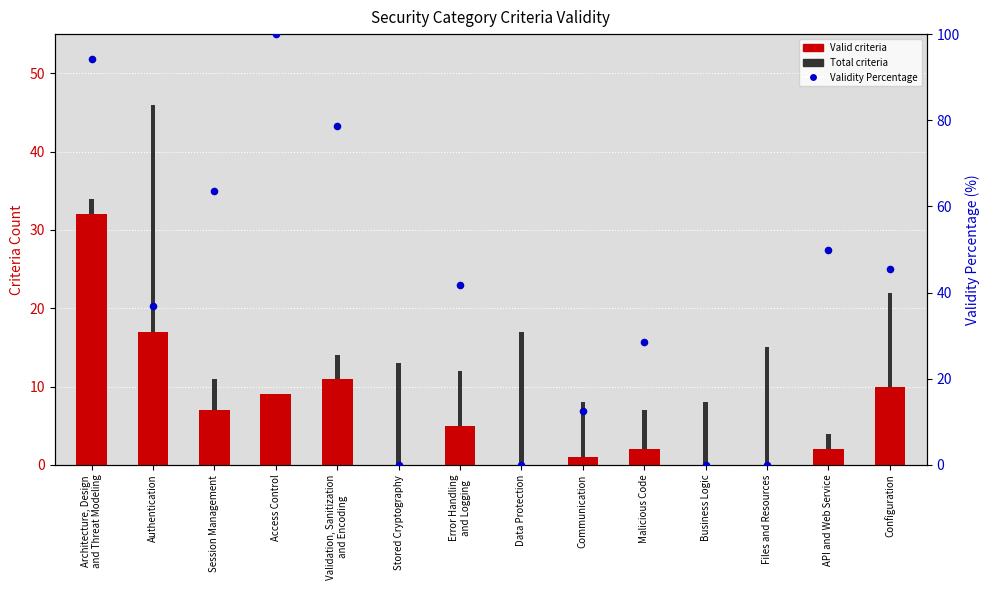

At how many categories does at least one series exceed 22?

9